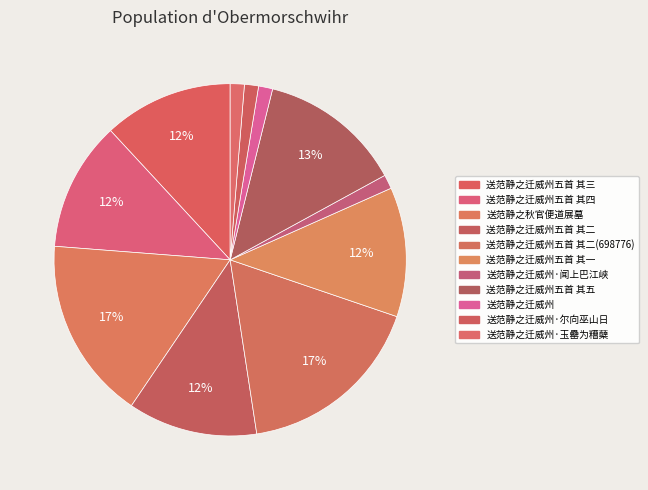

Does any single category account for the majority?

No